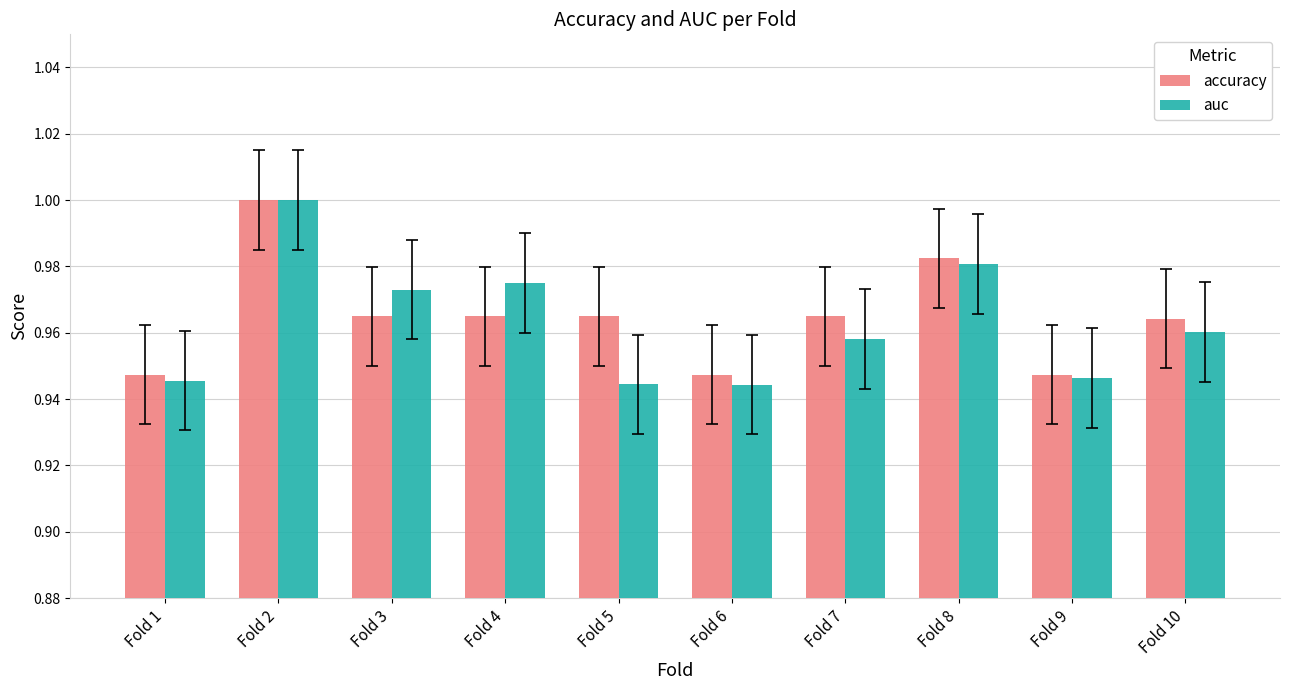

Are the bars grouped side by side (vs. stacked)?

Yes